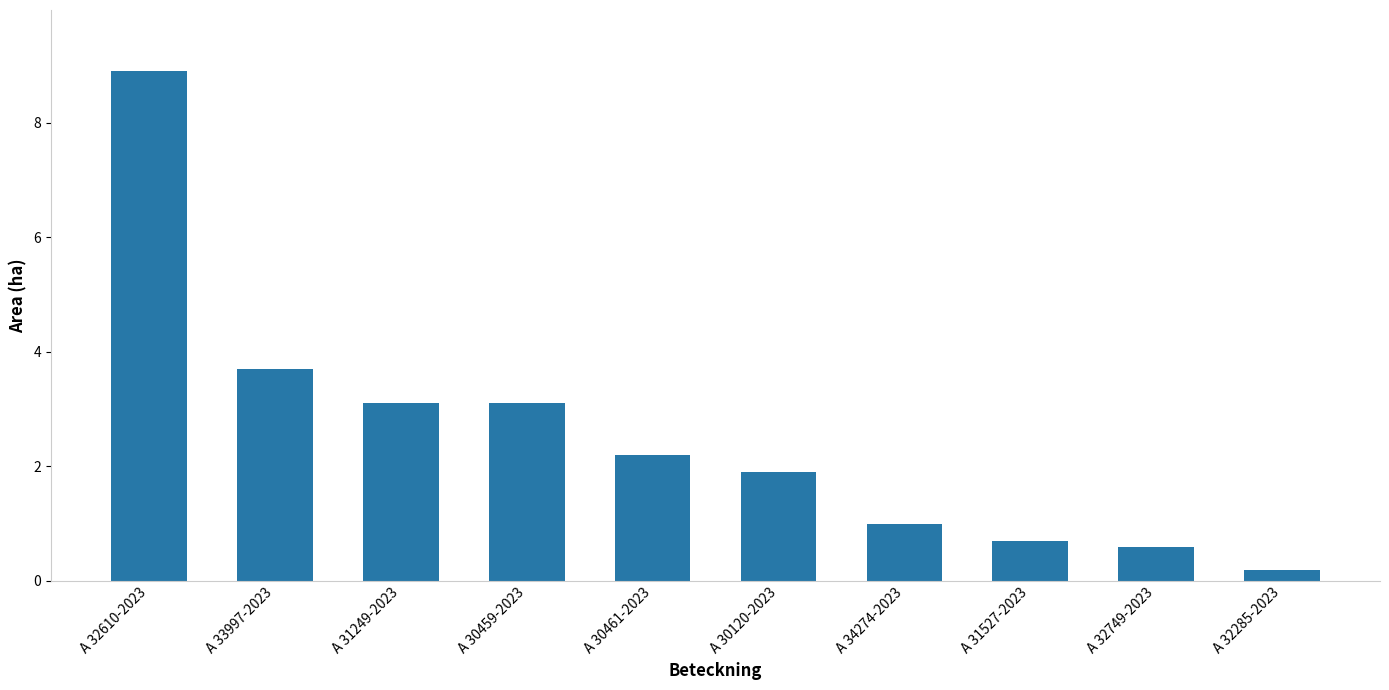

What is the greatest value displayed?

8.9